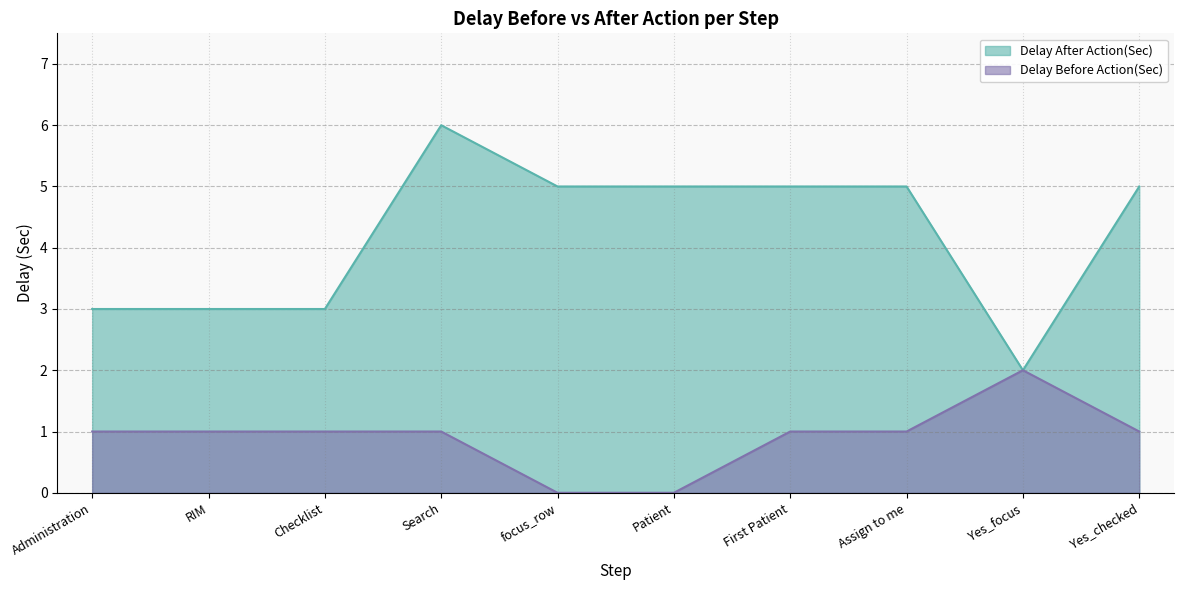

Which has a higher value, RIM or Administration?

RIM